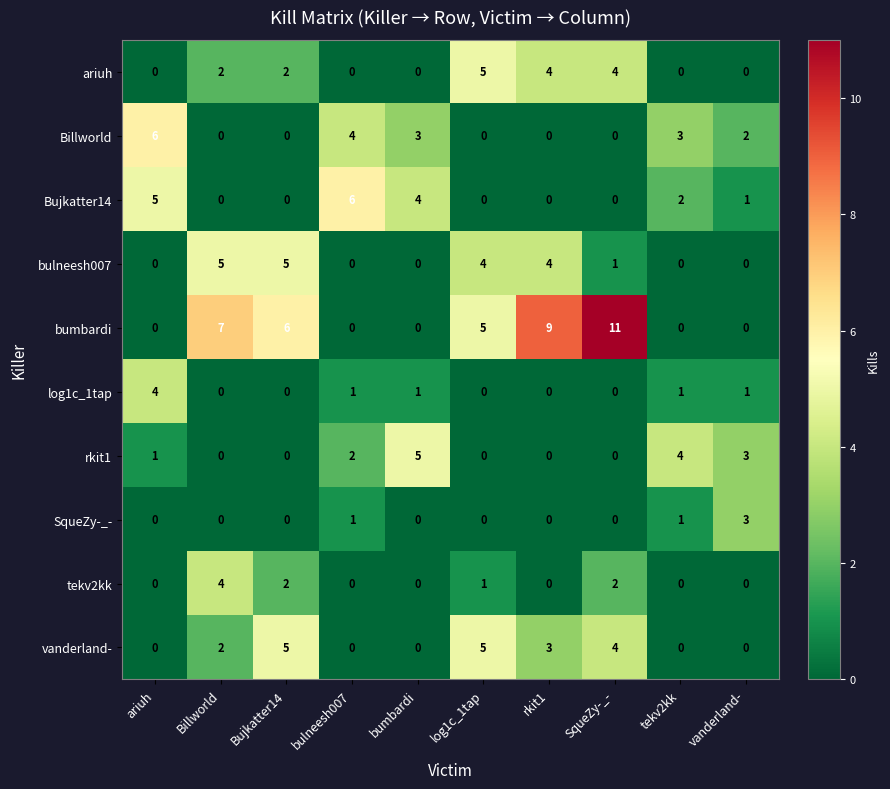

True or false: Billworld has a value of 8 at ariuh.

False